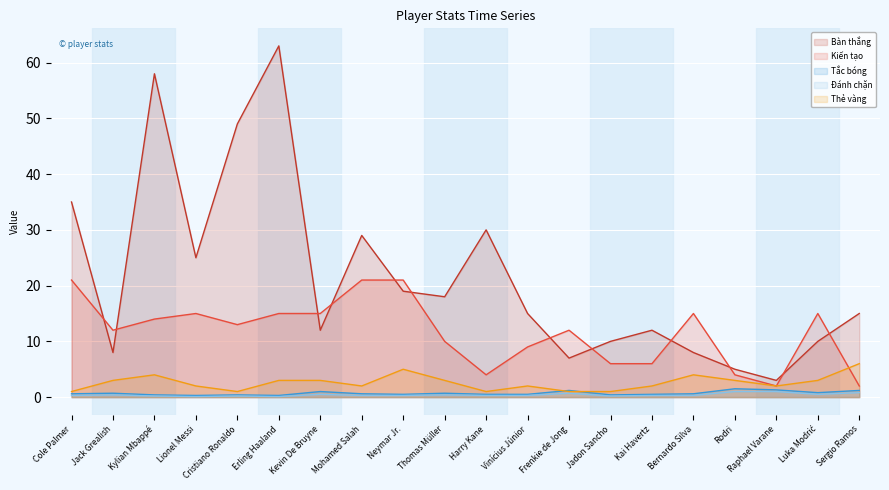

What position from the left is Bernardo Silva?

16